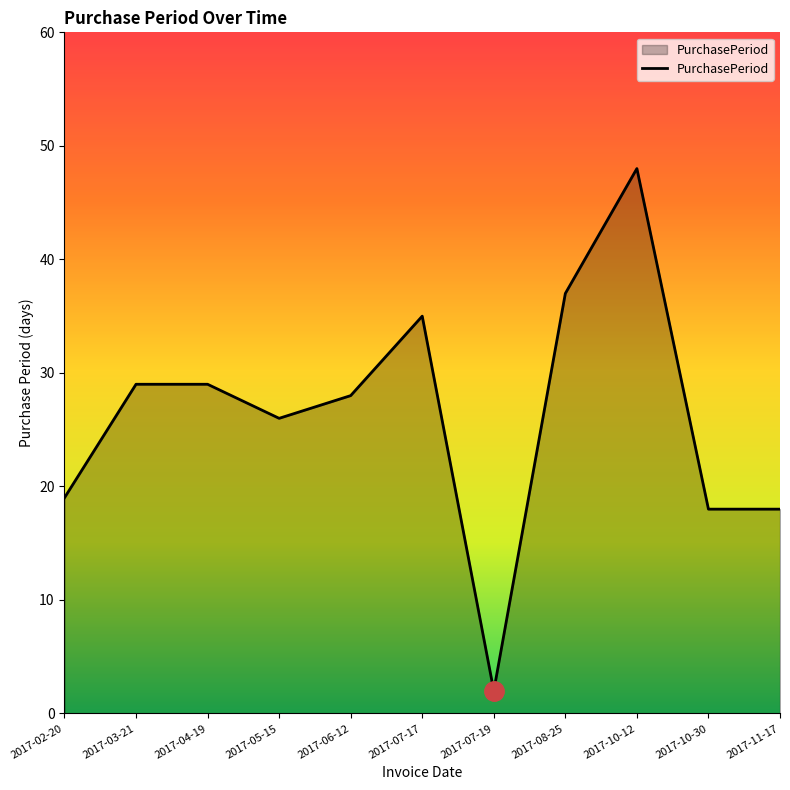

What position from the right is 2017-04-19?

9